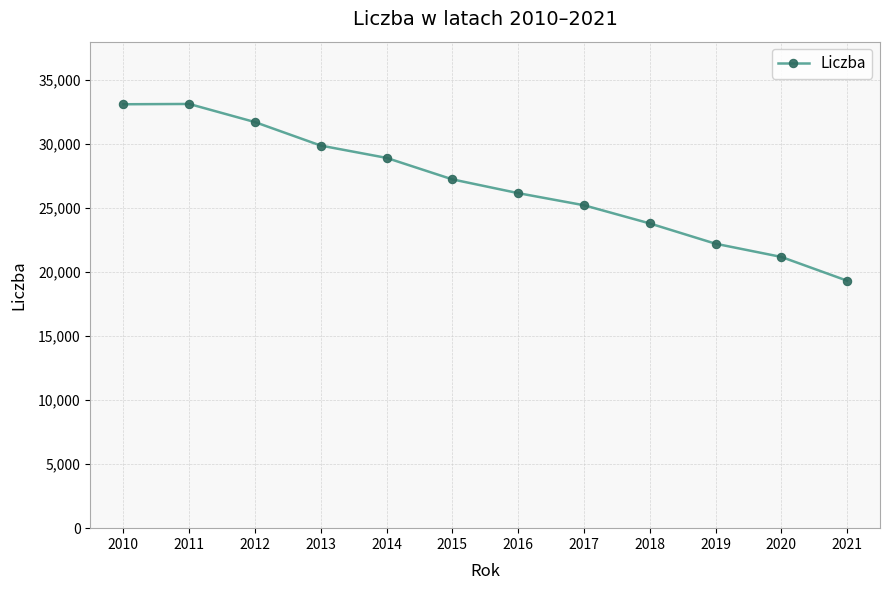

What is the approximate value at 2016?

26169